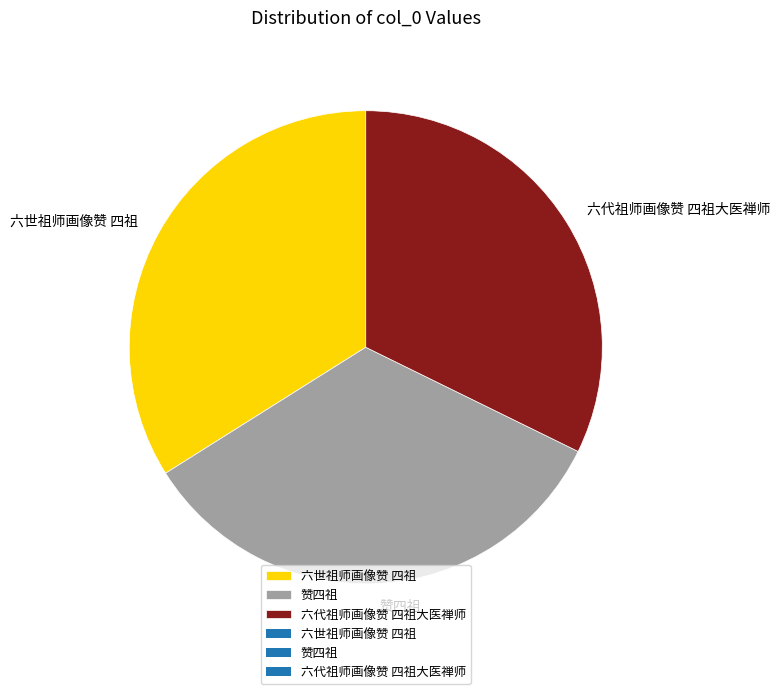

Is the sum of 六代祖师画像赞 四祖大医禅师 and 赞四祖 greater than half?

Yes